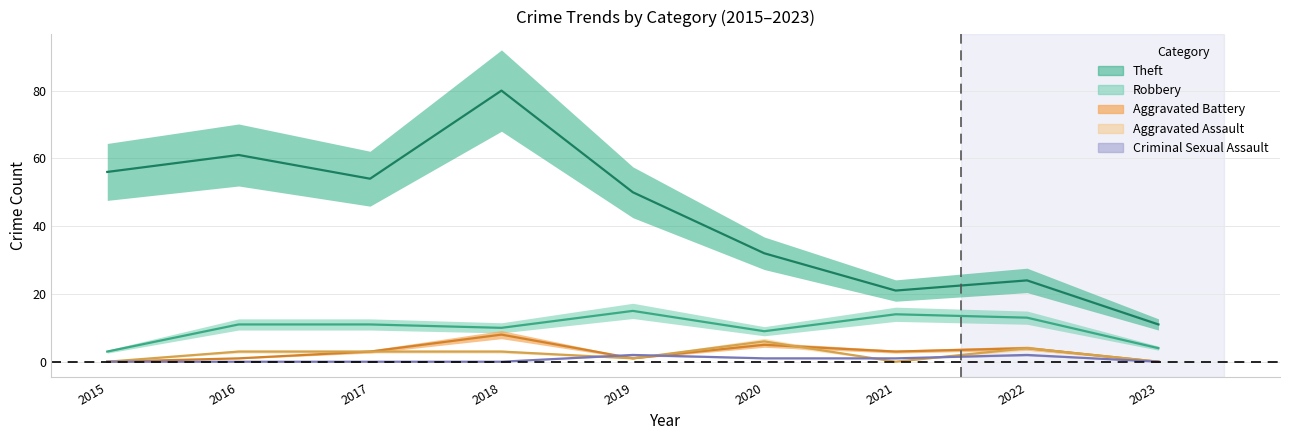

Which has a higher value, 2019 or 2022?

2019